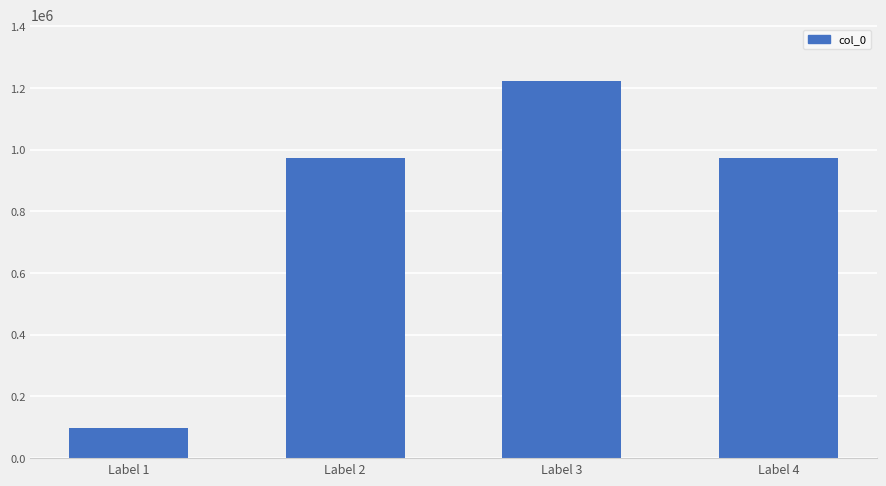

Which has a higher value, Label 4 or Label 3?

Label 3